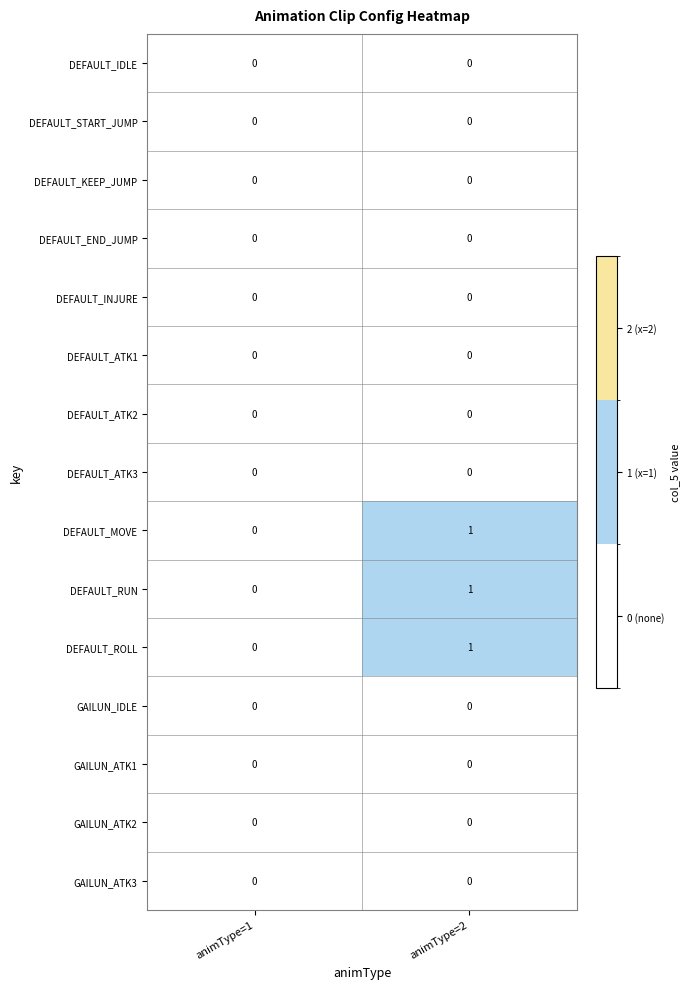

What is the greatest value displayed?

1